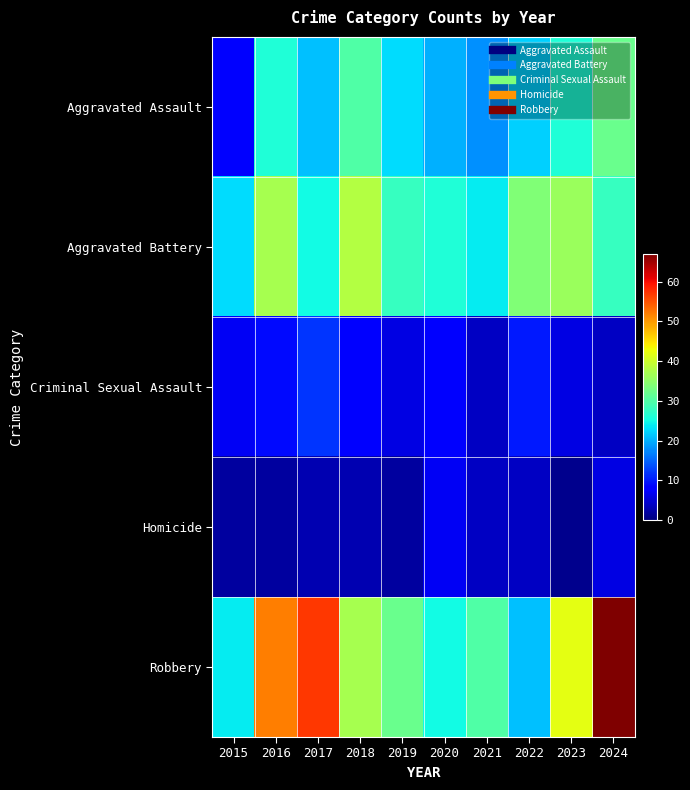

What is the spread (max minus min) of values at 2018?

35